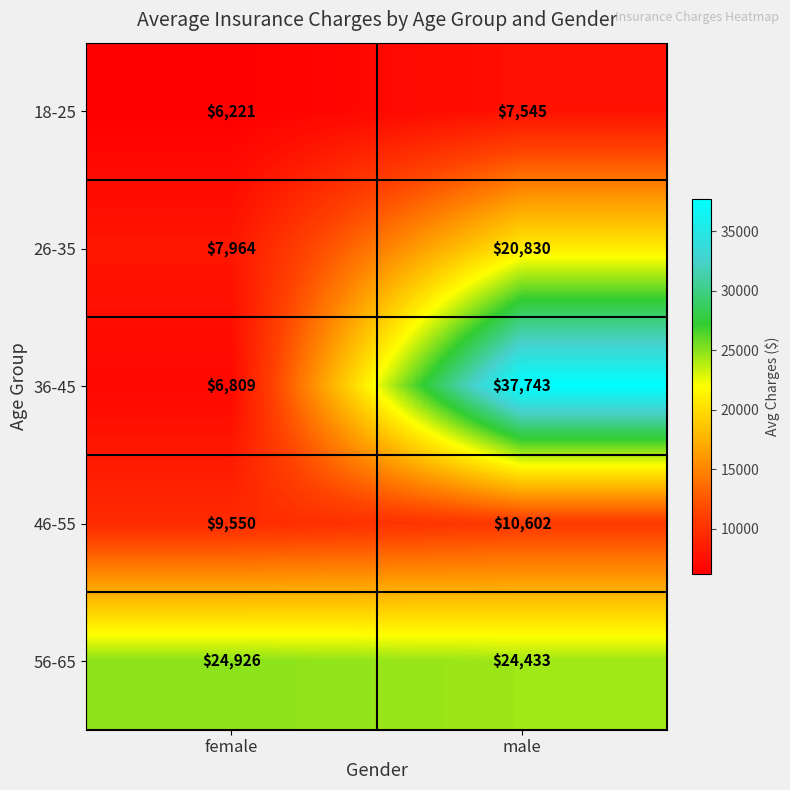

Reading left to right, what are all the values shown in this chart?

18-25: 6221	7545
26-35: 7964	20830
36-45: 6809	37743
46-55: 9550	10602
56-65: 24926	24433